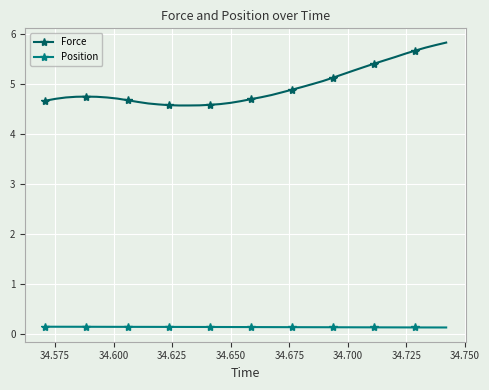

What is the minimum value for Force?

4.6